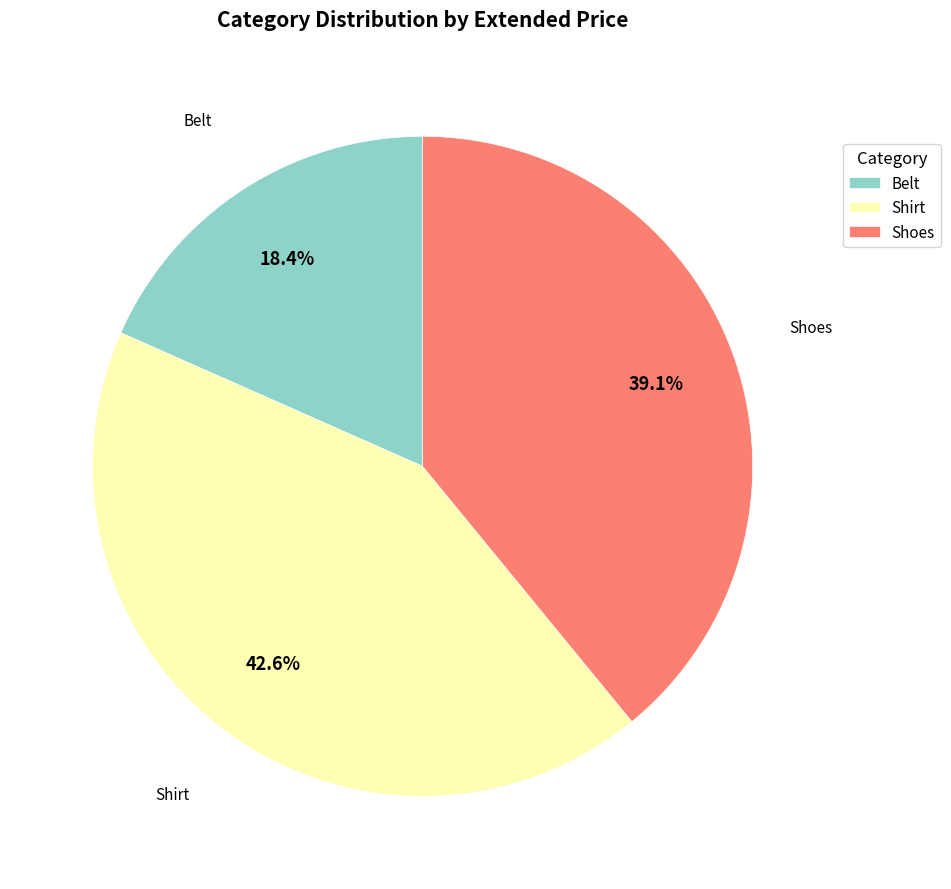

What percentage is NOT represented by Belt?

81.6%